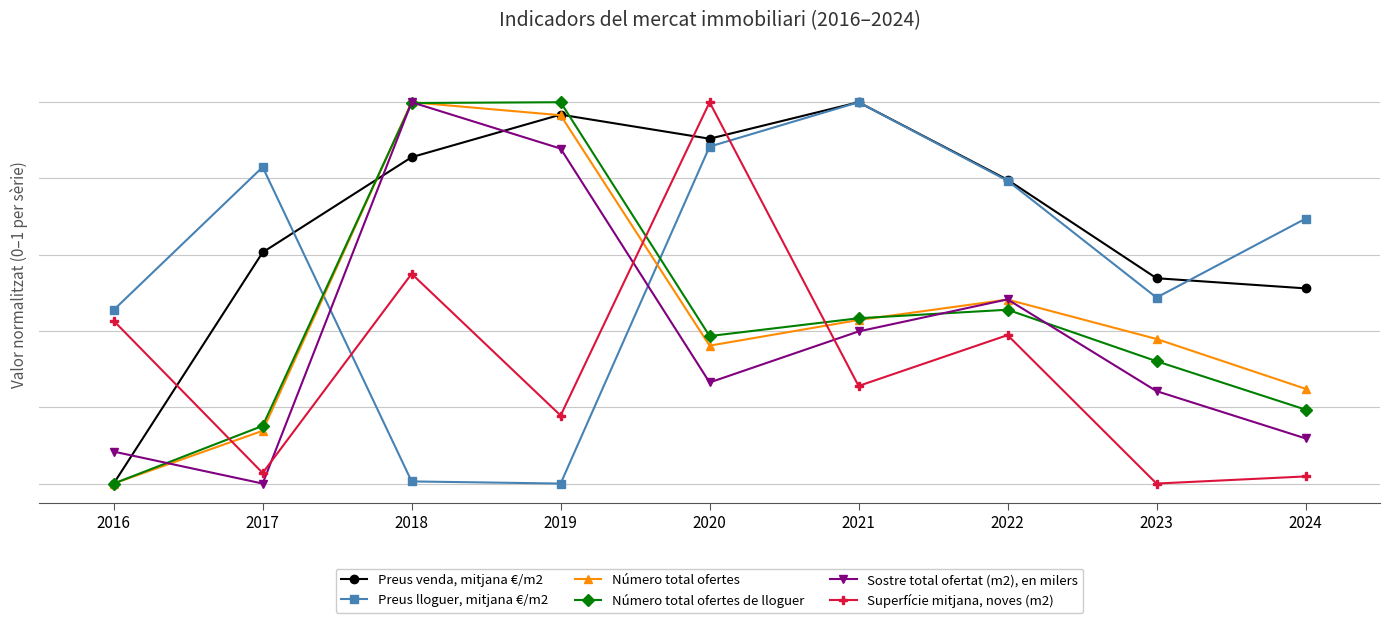

Does the chart have visible grid lines?

Yes